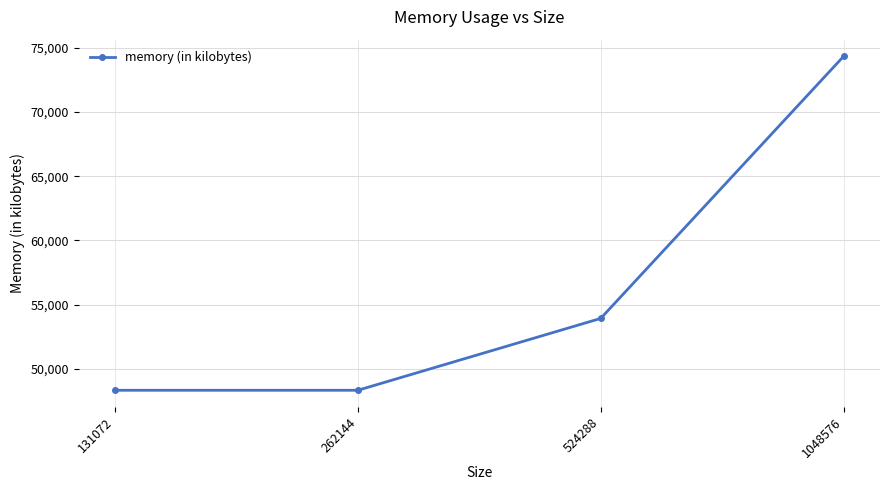

Is this an area chart (filled region under the line)?

No